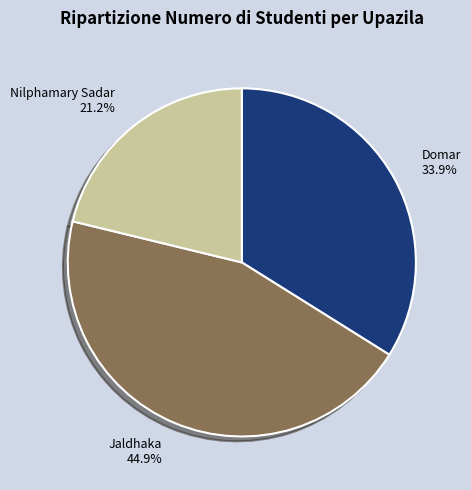

What percentage do Jaldhaka and Domar together represent?

78.8%